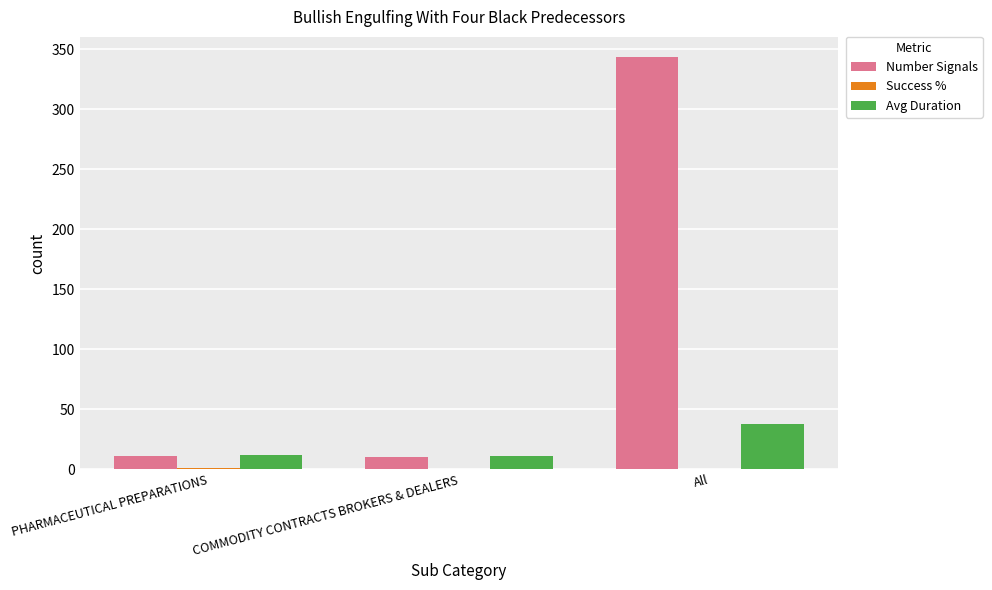

Read the Number Signals value at COMMODITY CONTRACTS BROKERS & DEALERS.

10.0